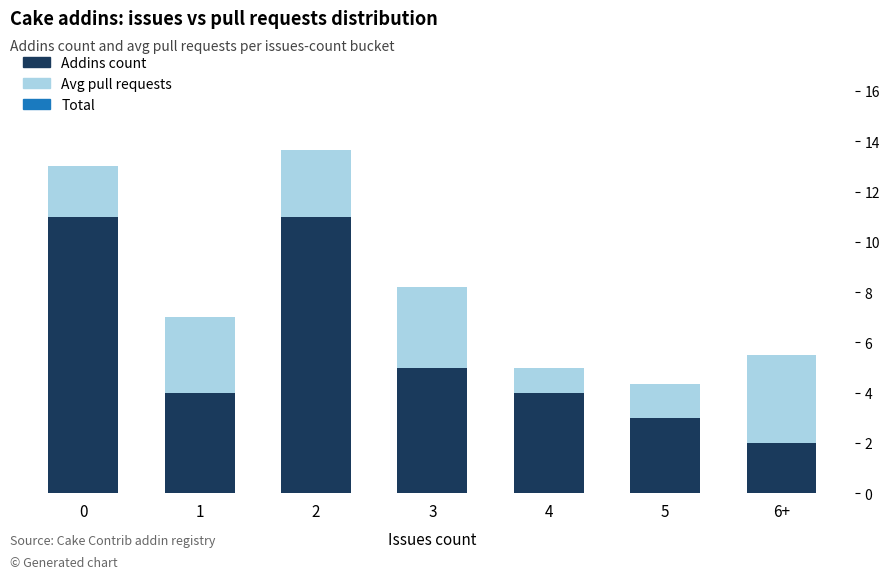

What is the difference between the maximum and minimum values in the Addins count series?

9.0